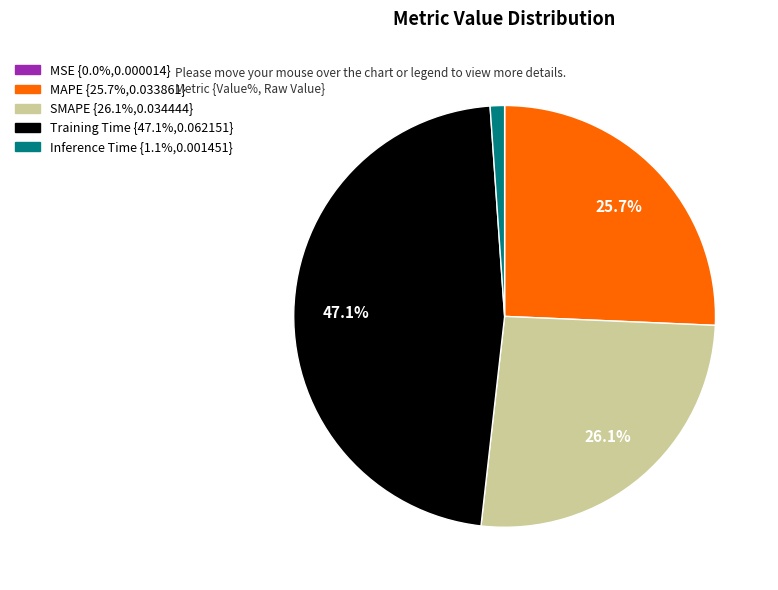

Which slice is the largest?

Training Time